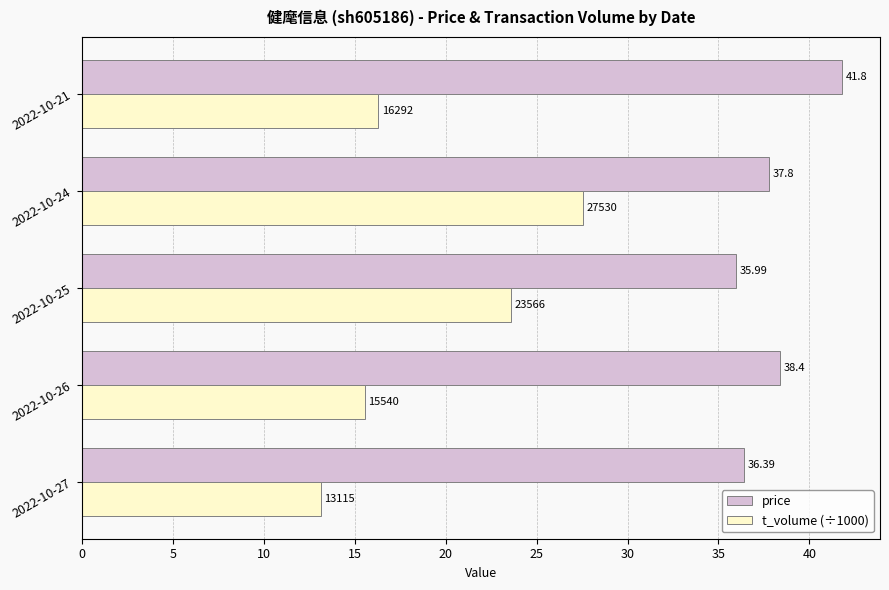

Which series has the largest range (max minus min)?

t_volume (÷1000)